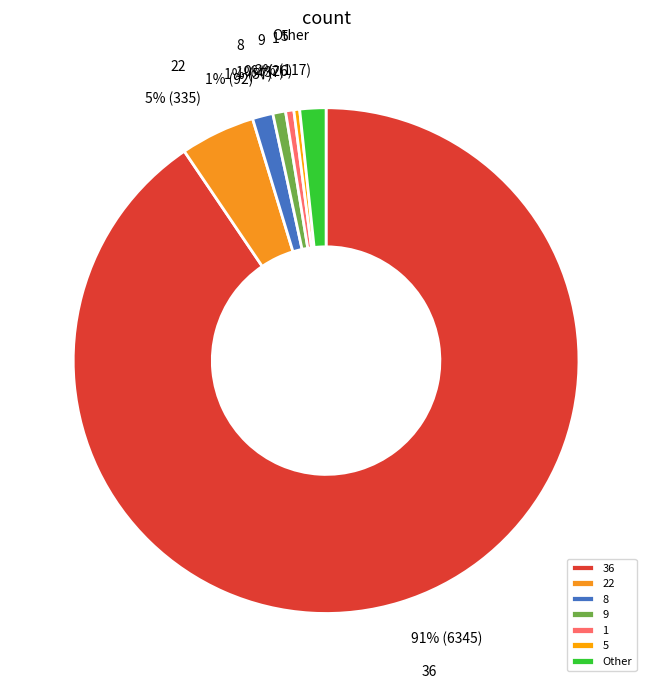

How many slices are in this pie chart?

7